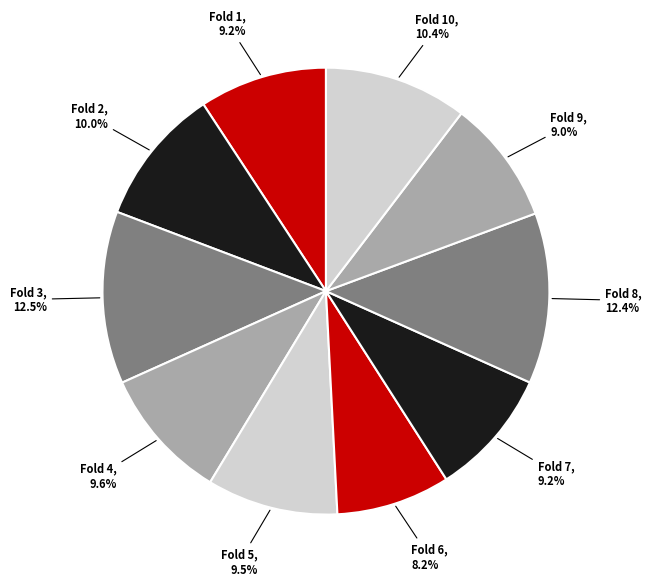

Which has a higher value, Fold 5 or Fold 6?

Fold 5